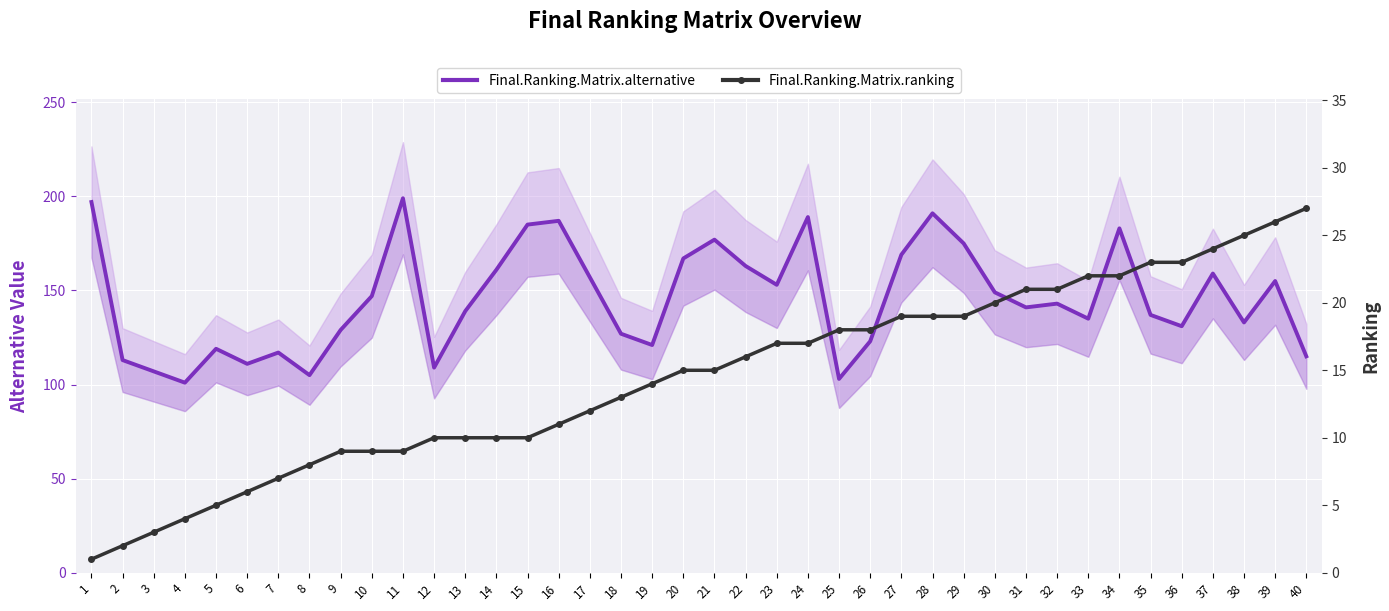

The value of Final.Ranking.Matrix.ranking at 21 is 15. True or false?

True